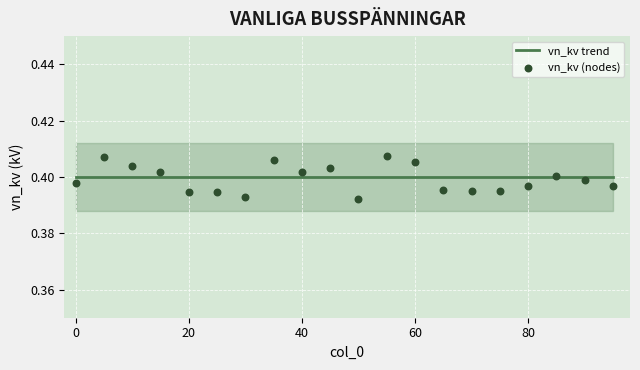

At how many categories does at least one series exceed 0?

20